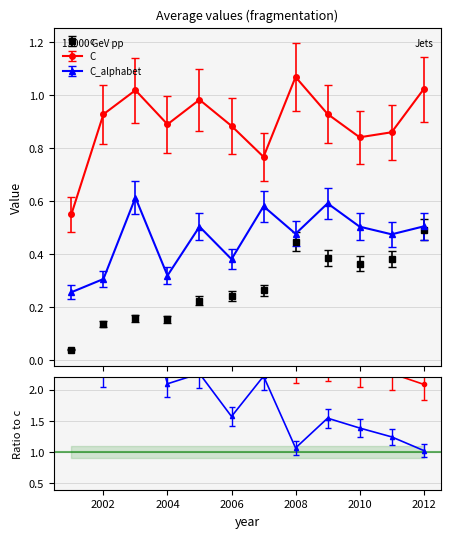

What is the spread (max minus min) of values at 2010?

0.5